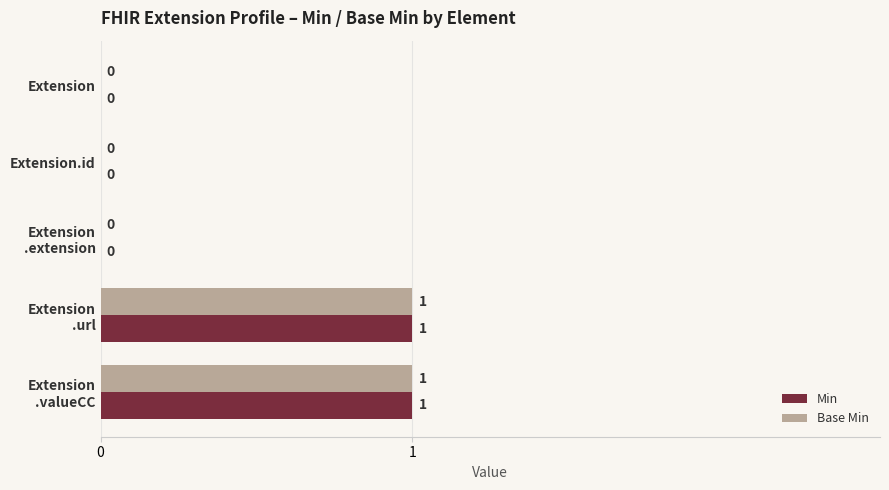

The Base Min series shows 0 at Extension.id. True or false?

True